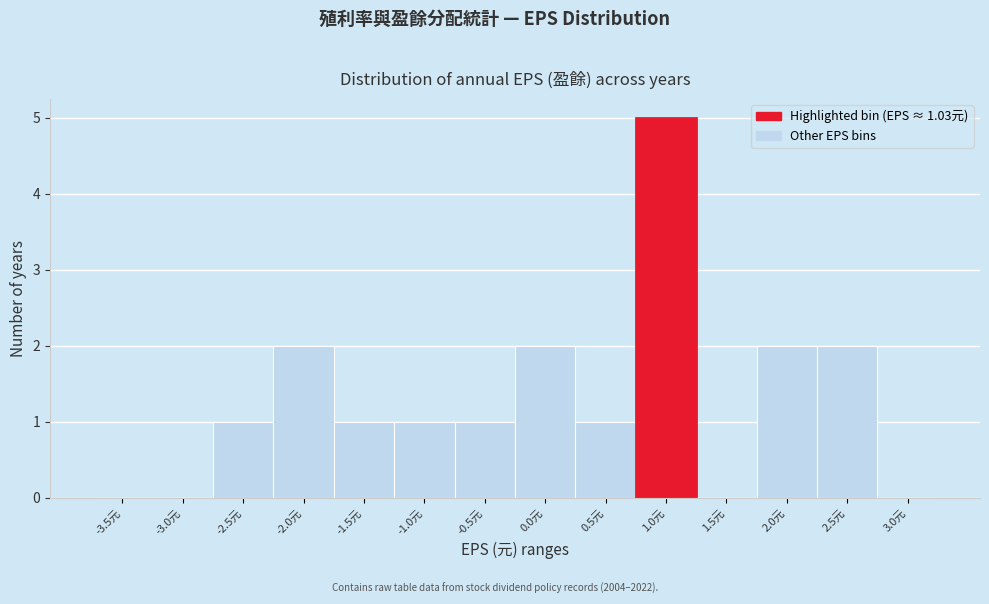

What is the change in value from -3.5元 to -1.5元?

+1